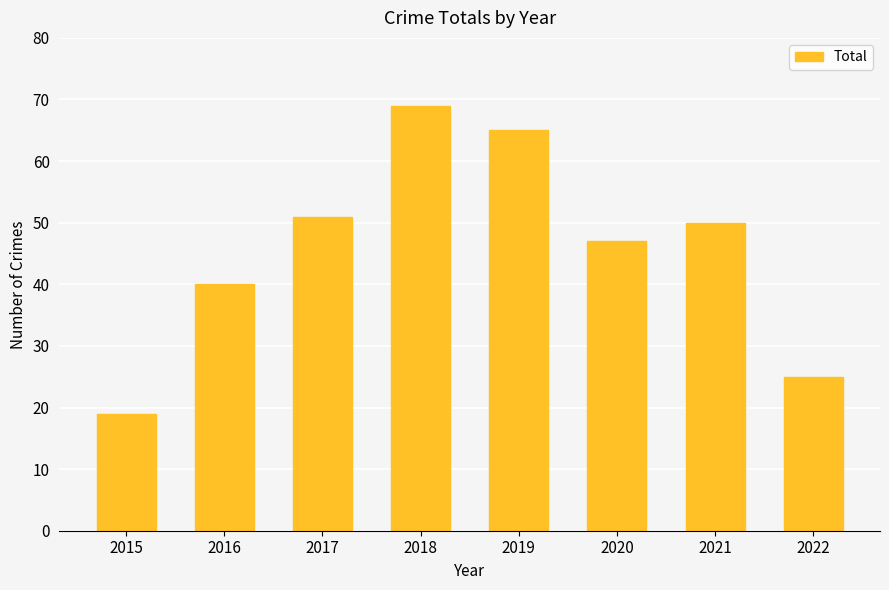

List the labels in order of value, smallest first.

2015, 2022, 2016, 2020, 2021, 2017, 2019, 2018